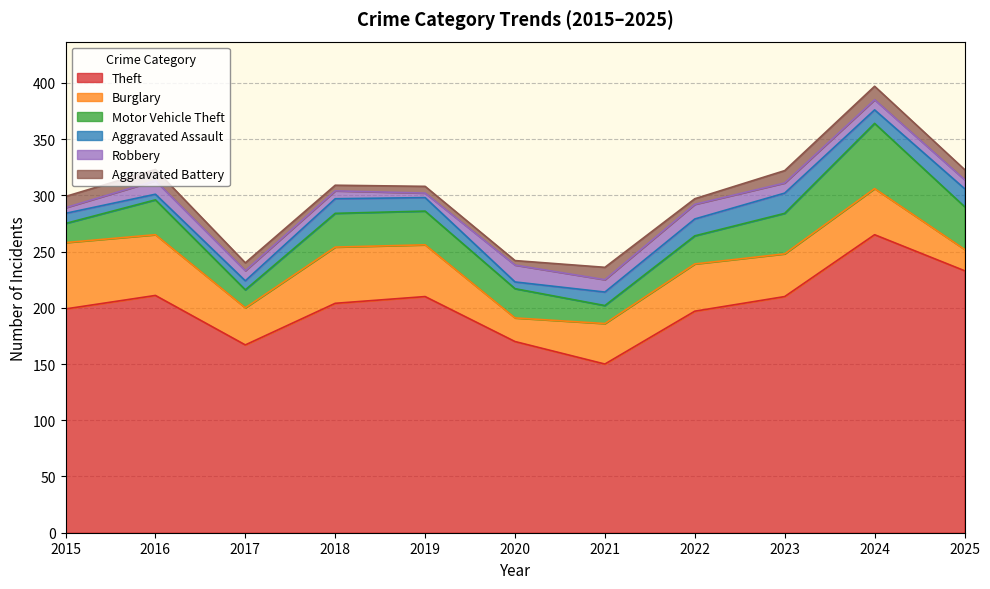

Is the value of Motor Vehicle Theft at 2016 greater than the value of Aggravated Assault at 2018?

Yes